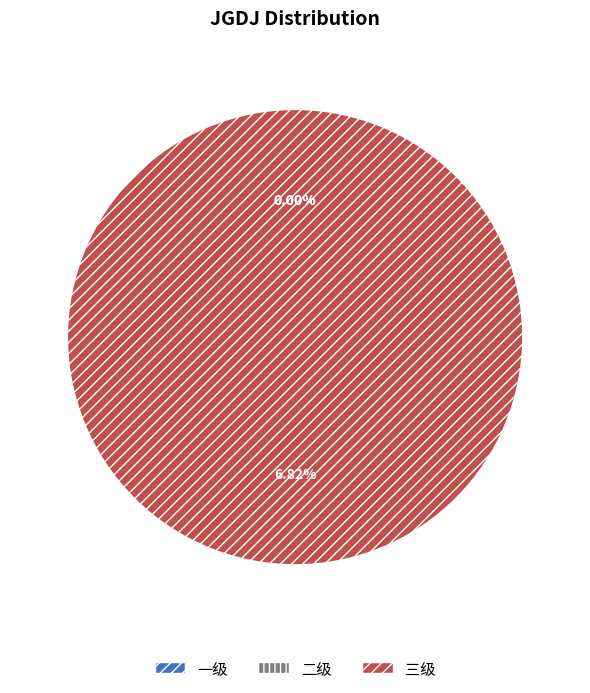

What is the largest slice in the pie chart?

三级